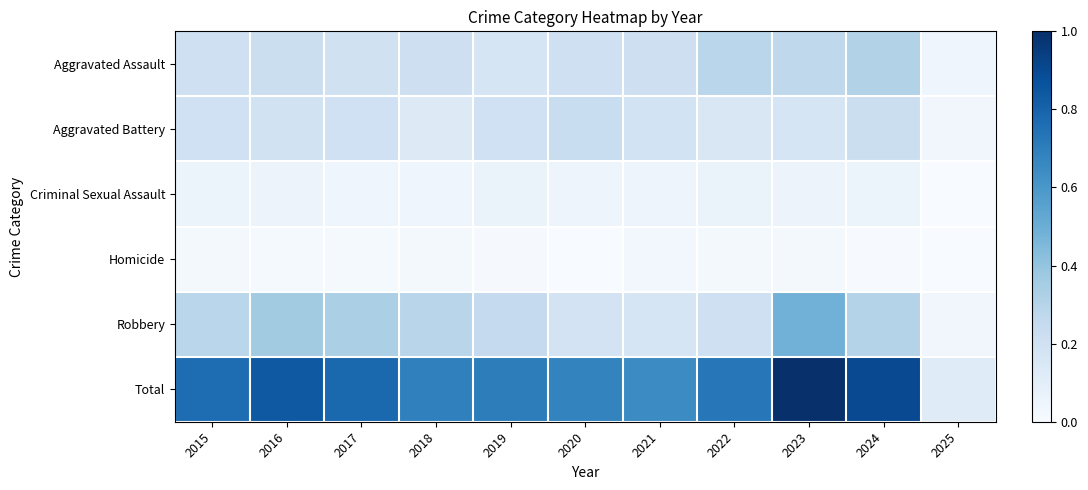

Reading left to right, what are all the values shown in this chart?

Aggravated Assault: 2015=0.2	2016=0.2	2017=0.2	2018=0.2	2019=0.2	2020=0.2	2021=0.2	2022=0.3	2023=0.3	2024=0.3	2025=0.0
Aggravated Battery: 2015=0.2	2016=0.2	2017=0.2	2018=0.1	2019=0.2	2020=0.2	2021=0.2	2022=0.2	2023=0.2	2024=0.2	2025=0.0
Criminal Sexual Assault: 2015=0.1	2016=0.1	2017=0.0	2018=0.0	2019=0.1	2020=0.1	2021=0.1	2022=0.1	2023=0.1	2024=0.1	2025=0.0
Homicide: 2015=0.0	2016=0.0	2017=0.0	2018=0.0	2019=0.0	2020=0.0	2021=0.0	2022=0.0	2023=0.0	2024=0.0	2025=0.0
Robbery: 2015=0.3	2016=0.4	2017=0.3	2018=0.3	2019=0.3	2020=0.2	2021=0.2	2022=0.2	2023=0.5	2024=0.3	2025=0.0
Total: 2015=0.8	2016=0.8	2017=0.8	2018=0.7	2019=0.7	2020=0.7	2021=0.6	2022=0.7	2023=1.0	2024=0.9	2025=0.1